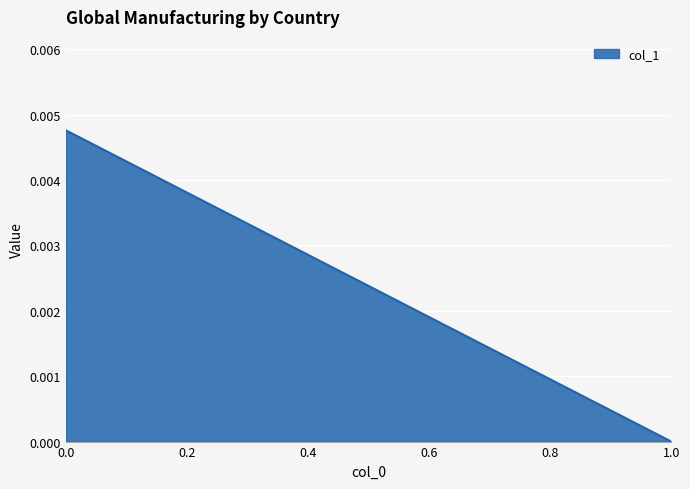

What position from the right is 1.0?

1